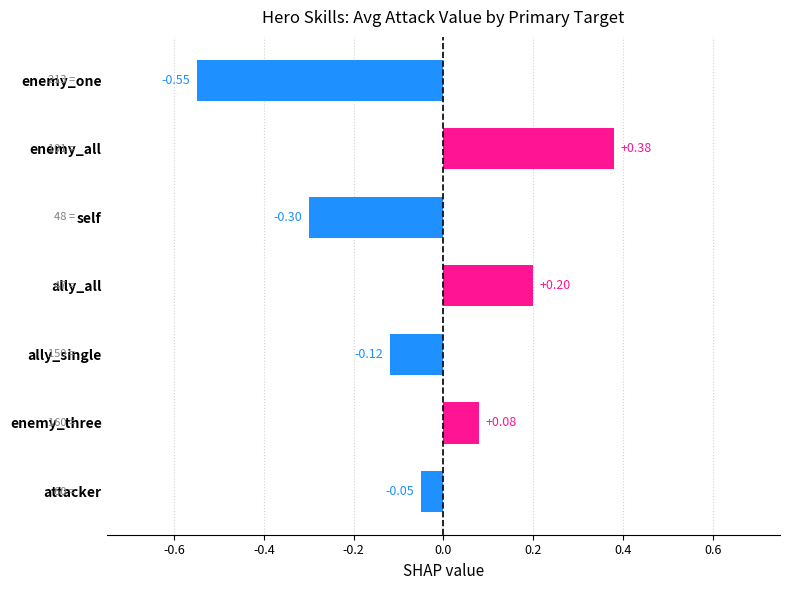

List the labels in order of value, largest first.

enemy_all, ally_all, enemy_three, attacker, ally_single, self, enemy_one